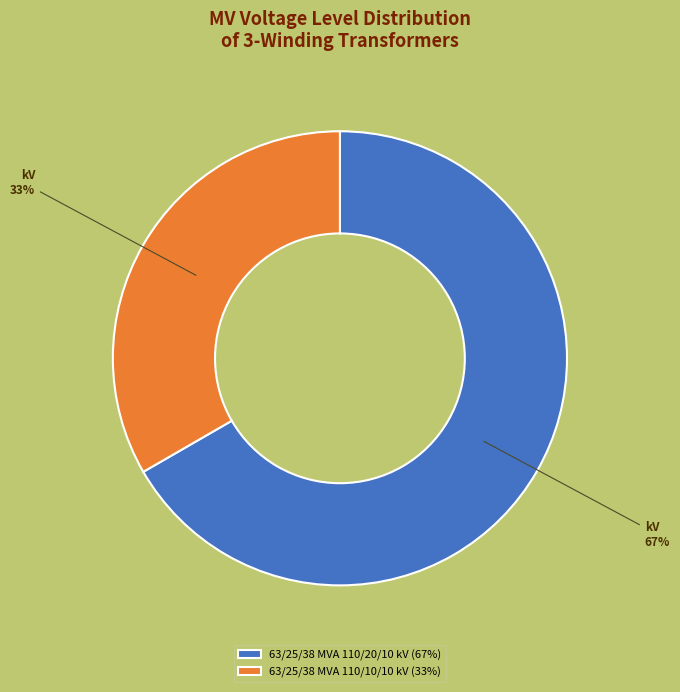

To the nearest percent, what percentage of the pie is 63/25/38 MVA 110/10/10 kV?

33%